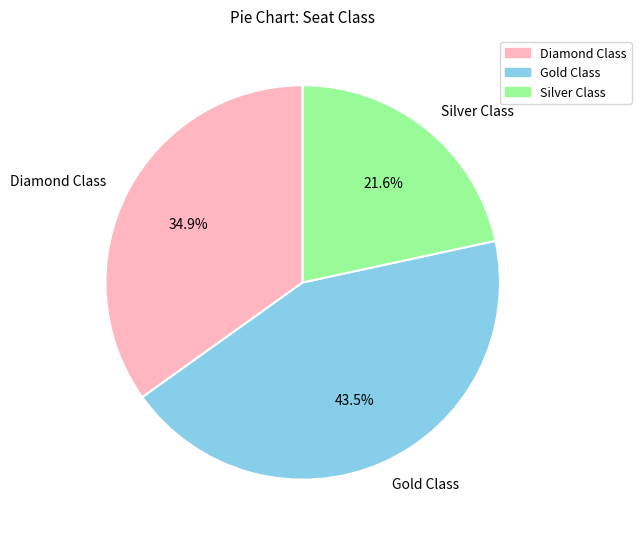

To the nearest percent, what is the difference between the largest and smallest slice percentages?

22%